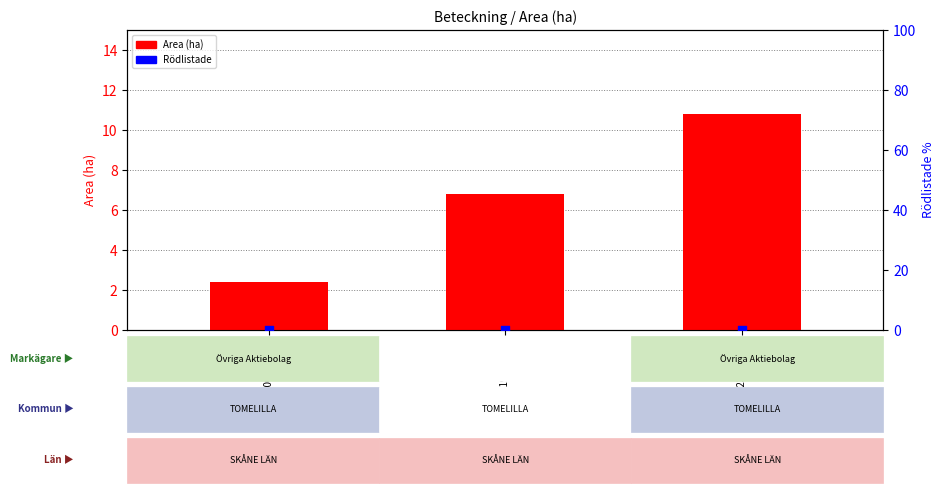

At which category is the sum across all series the highest?

A 32389-2023